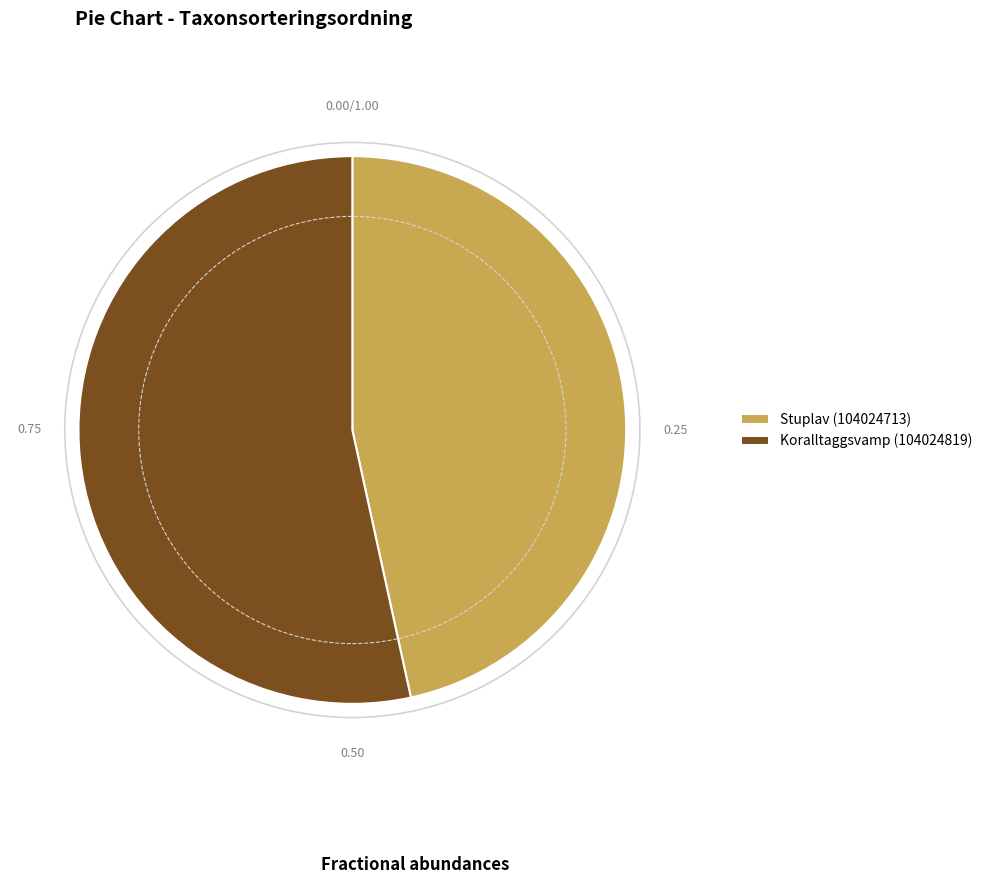

Is there any slice that represents more than half of the pie?

Yes